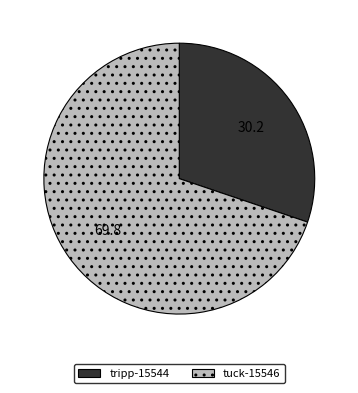

Which slice is the largest?

tuck-15546